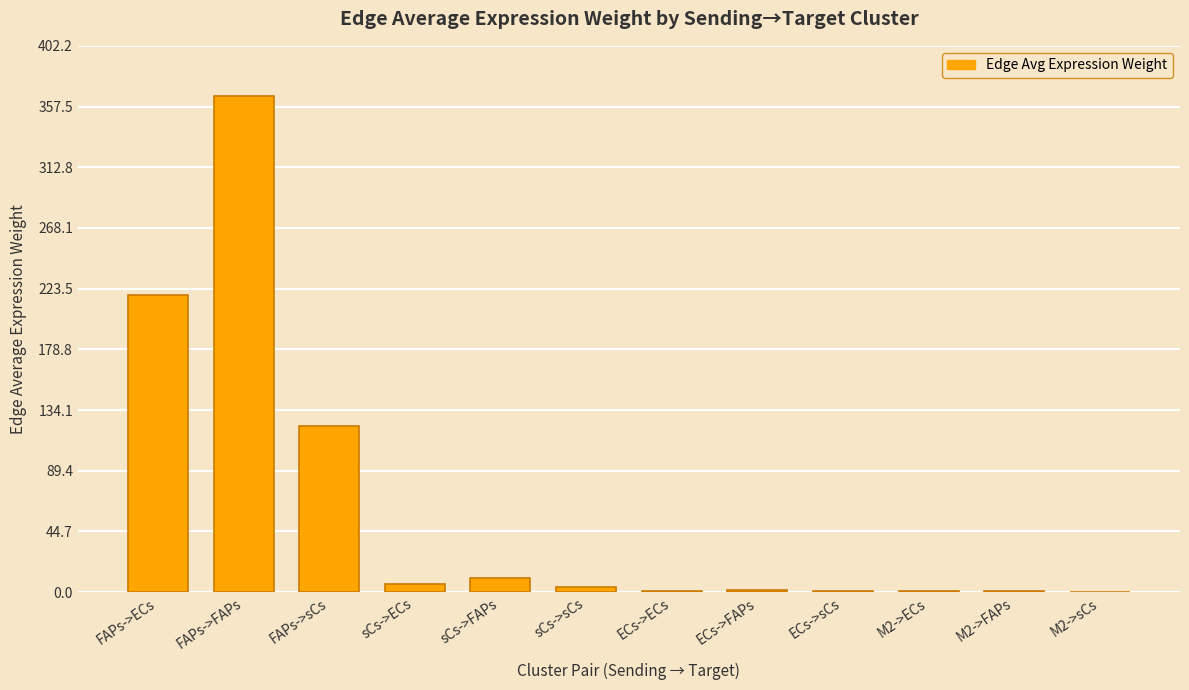

True or false: the data shows 365.7 at FAPs->FAPs.

True